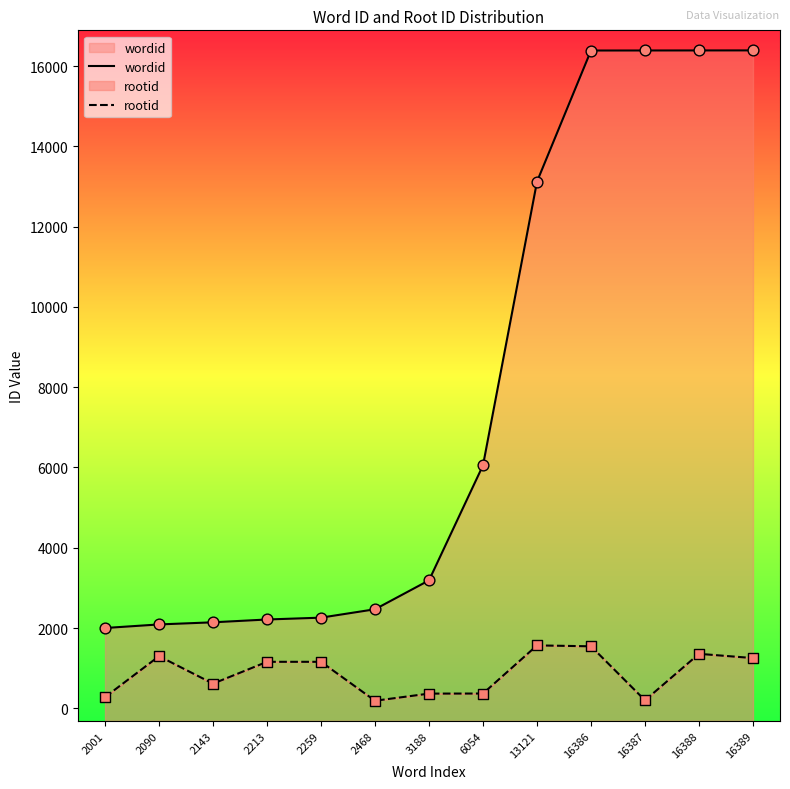

What is the total value across all series at 2143?

2758